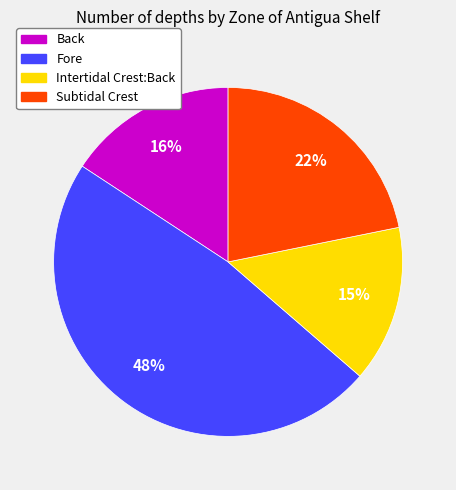

Do Fore and Back together represent more than half of the pie?

Yes